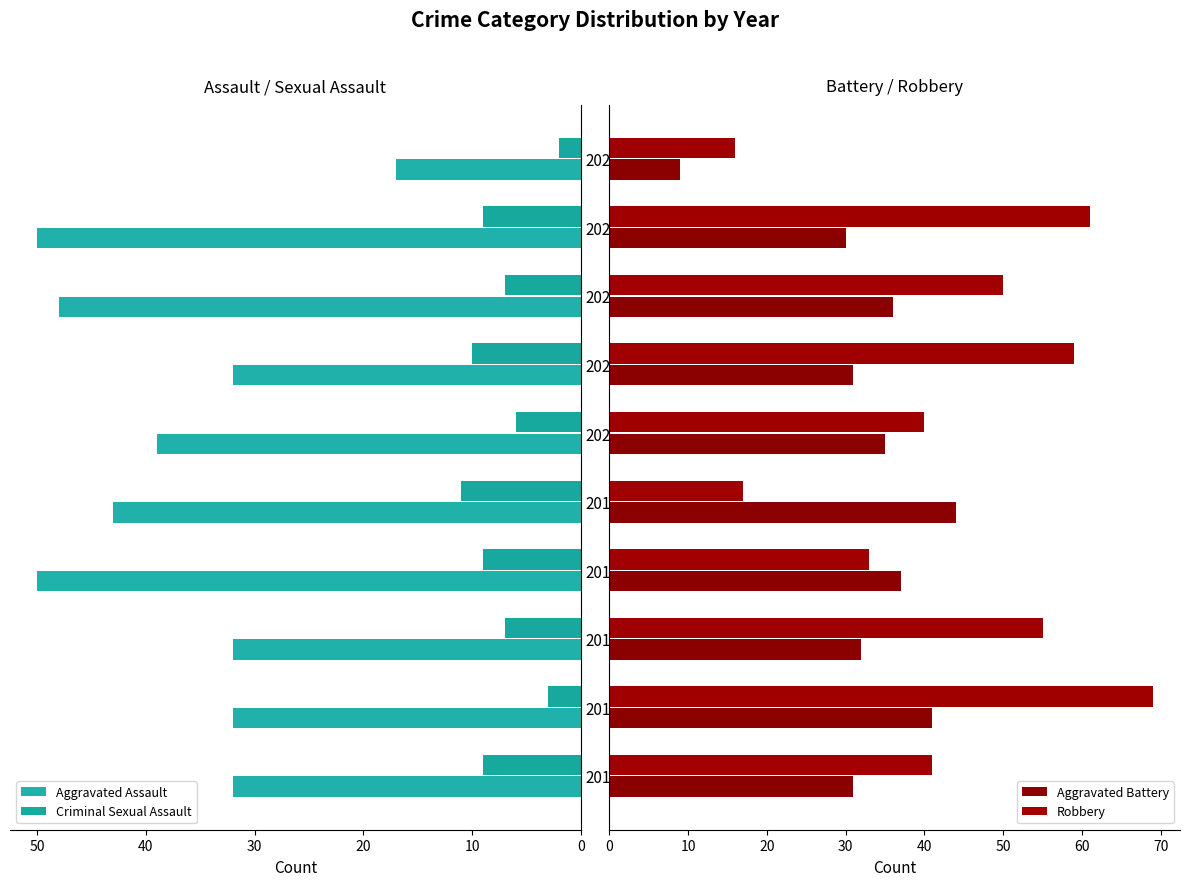

How many data points in Aggravated Assault are less than 39?

5